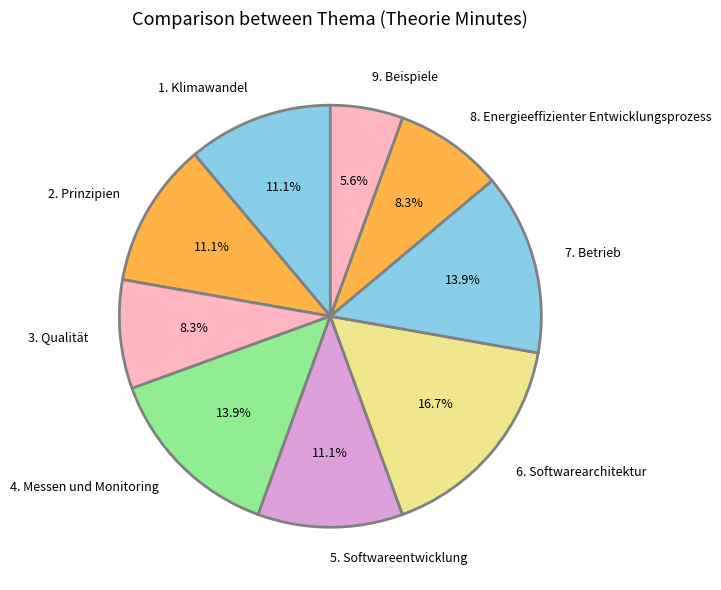

What portion of the pie excludes 9. Beispiele?

94.4%